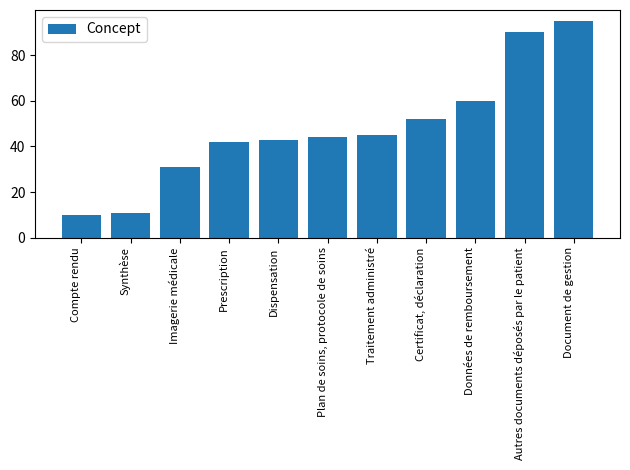

List the labels in order of value, largest first.

Document de gestion, Autres documents déposés par le patient, Données de remboursement, Certificat, déclaration, Traitement administré, Plan de soins, protocole de soins, Dispensation, Prescription, Imagerie médicale, Synthèse, Compte rendu